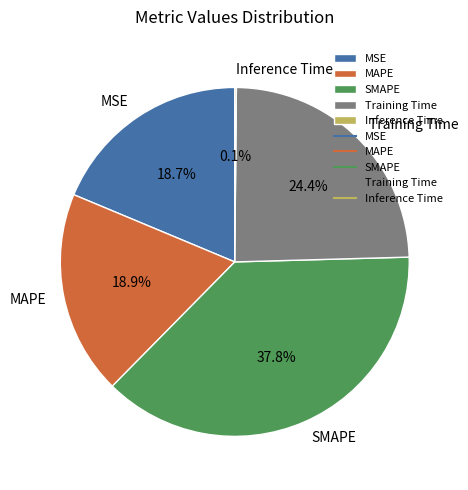

Does MSE represent more than half of the total?

No